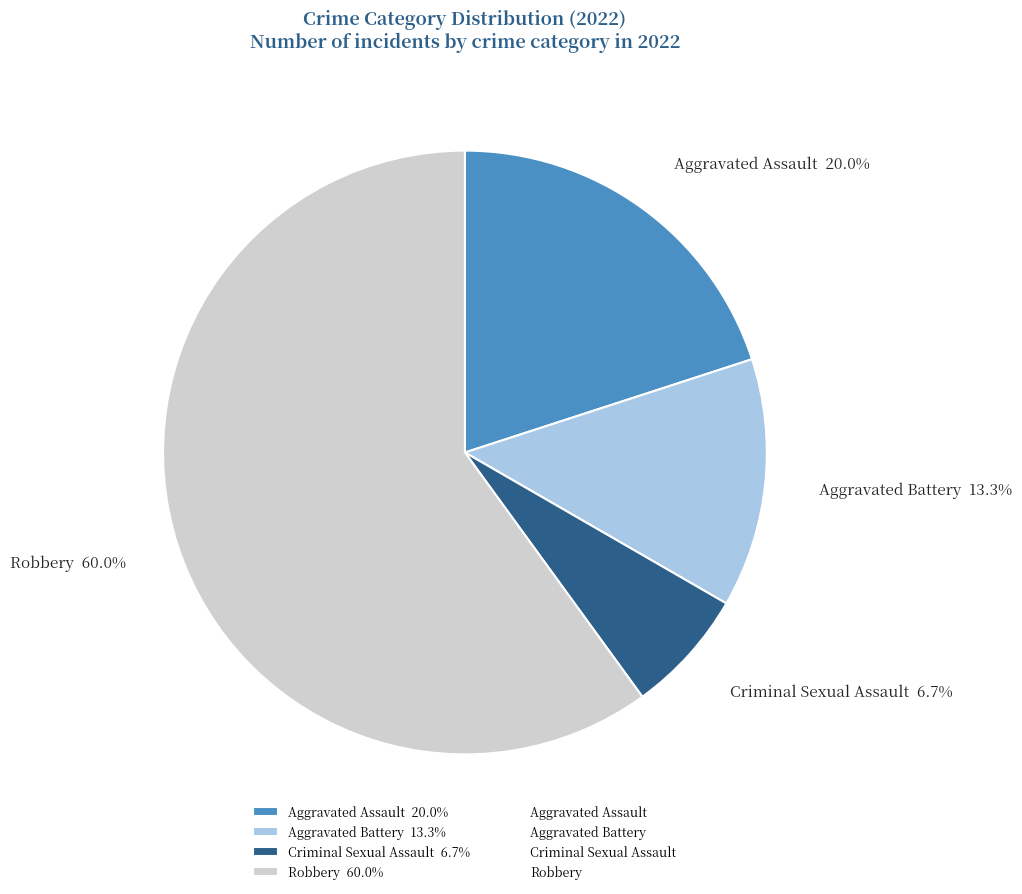

Approximately how many times larger is the value at Robbery 60.0% compared to Criminal Sexual Assault 6.7%?

9.0